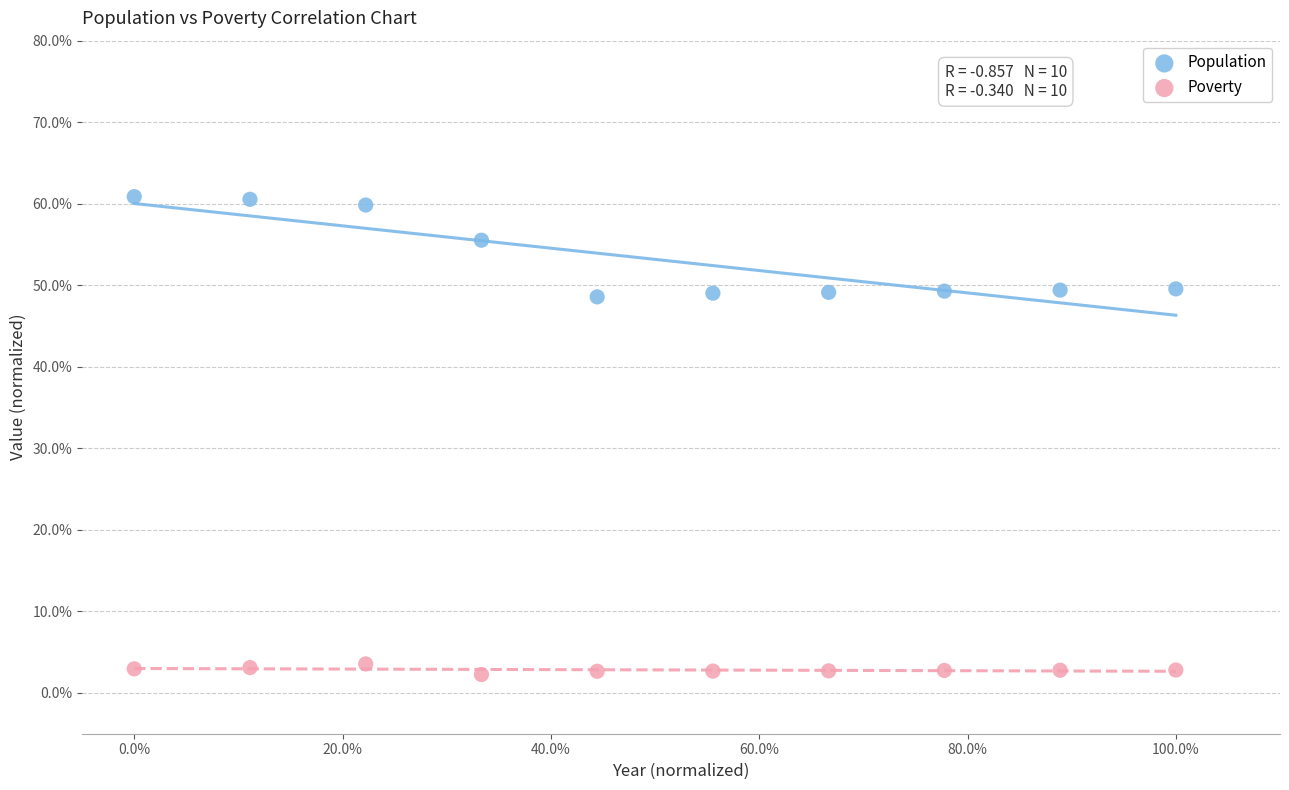

What are all the series names shown in the legend?

Population, Poverty